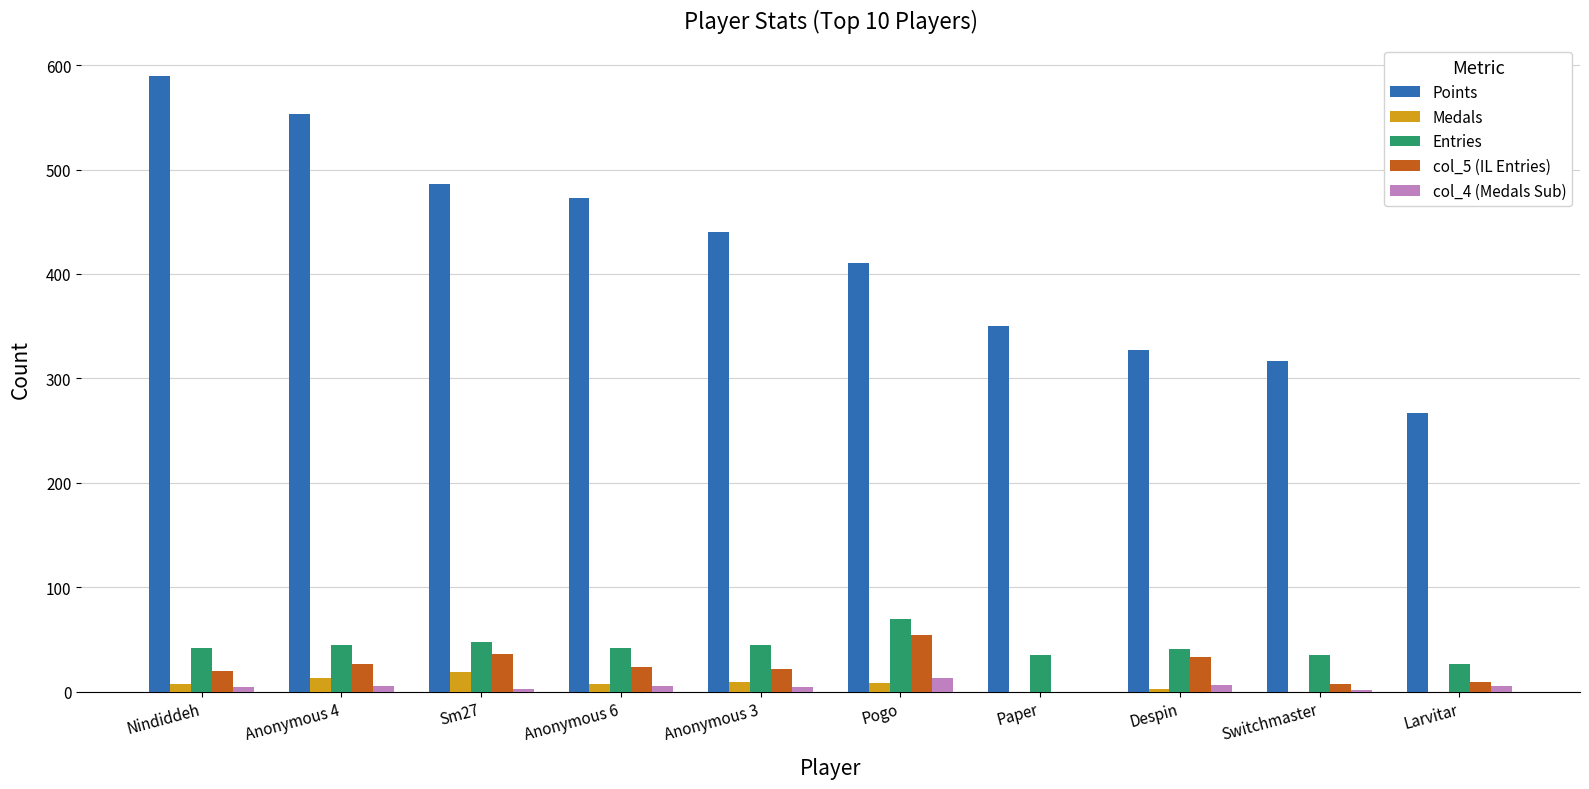

The Entries series shows 35 at Paper. True or false?

True